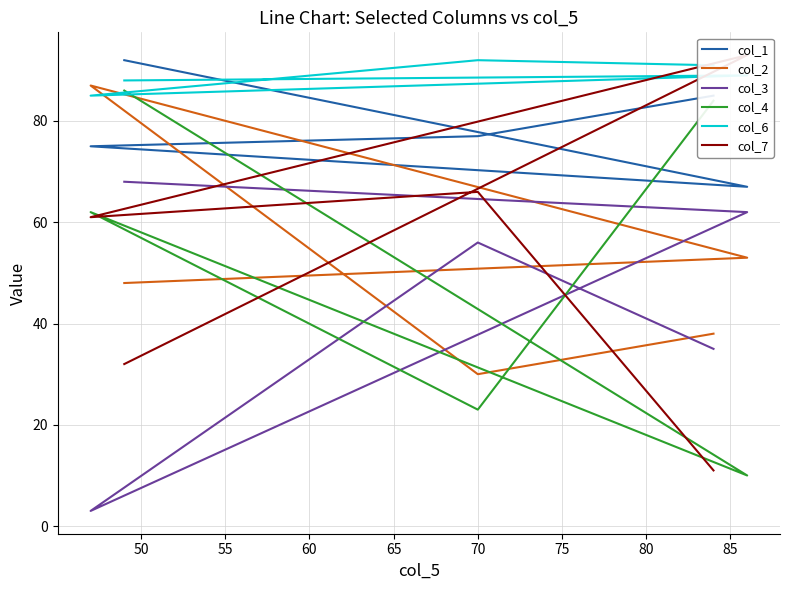

How many interior local peaks does the col_2 series have?

1